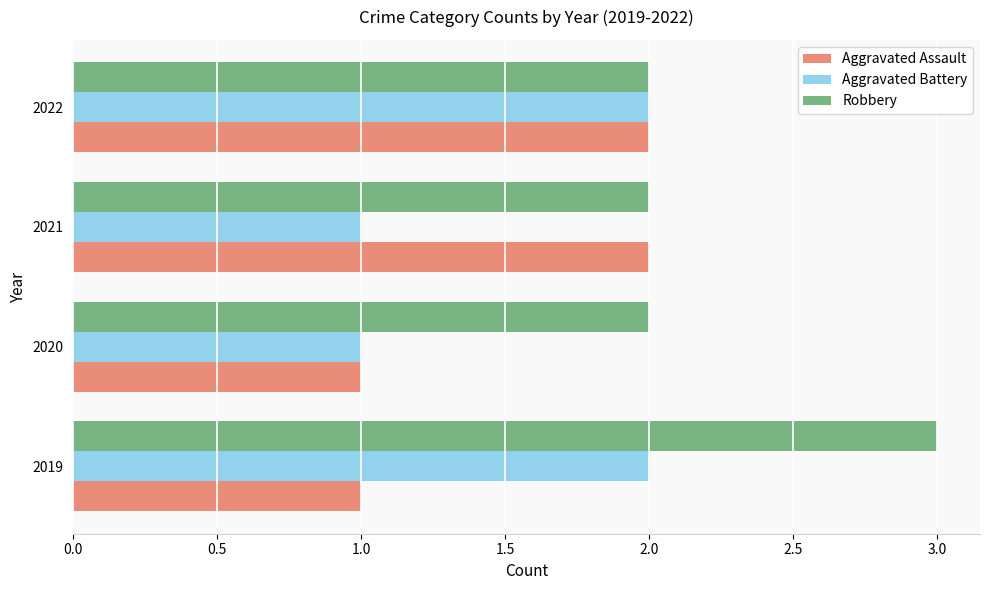

What is the total value across all series at 2021?

5